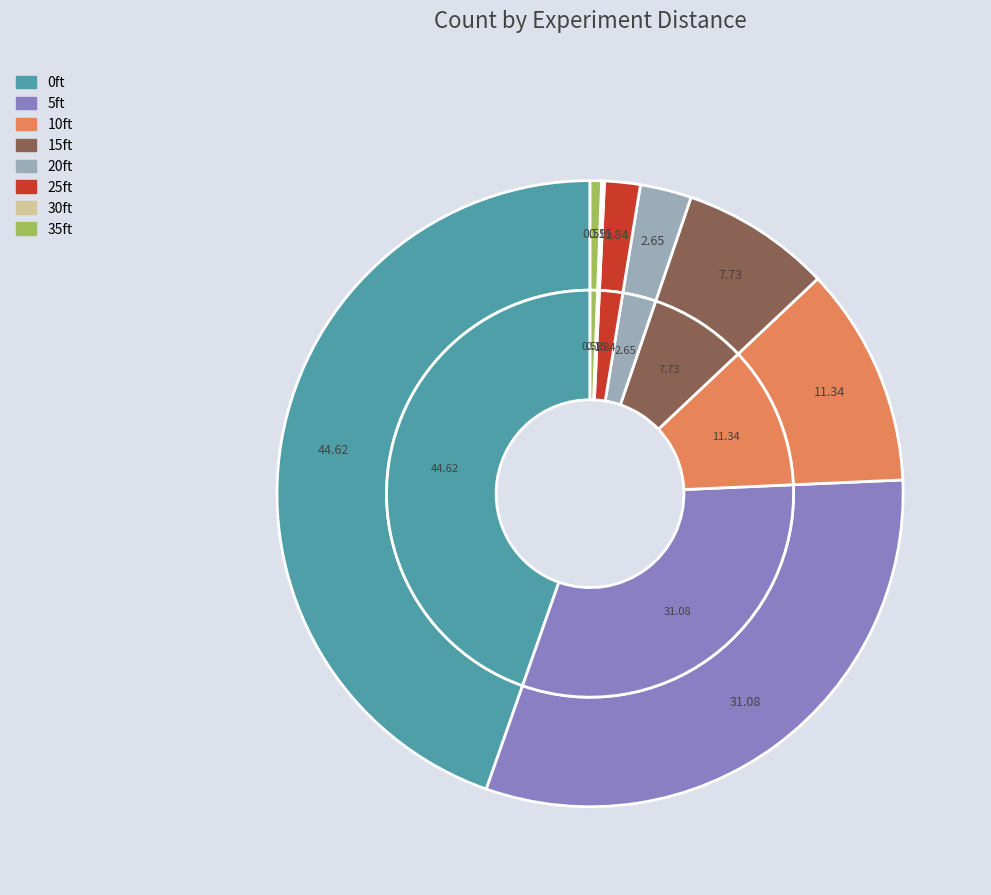

How many slices are in this pie chart?

8